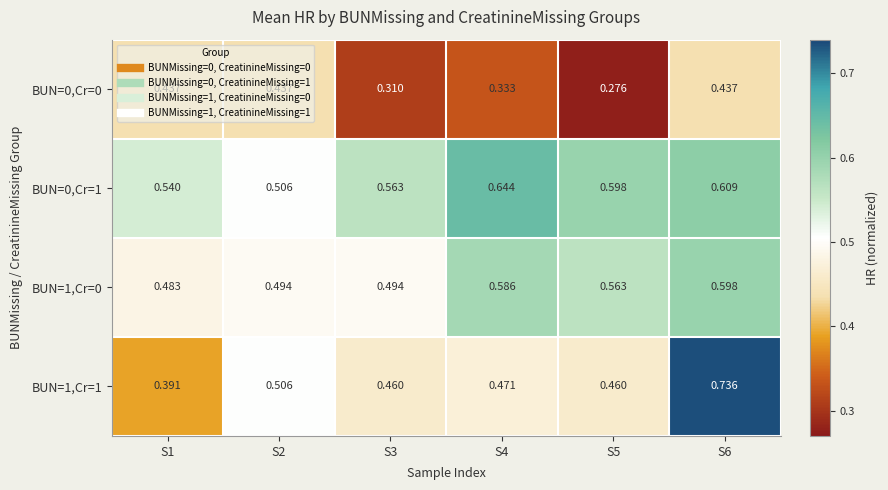

Is the value of BUN=1,Cr=1 at S6 greater than the value of BUN=0,Cr=1 at S1?

Yes